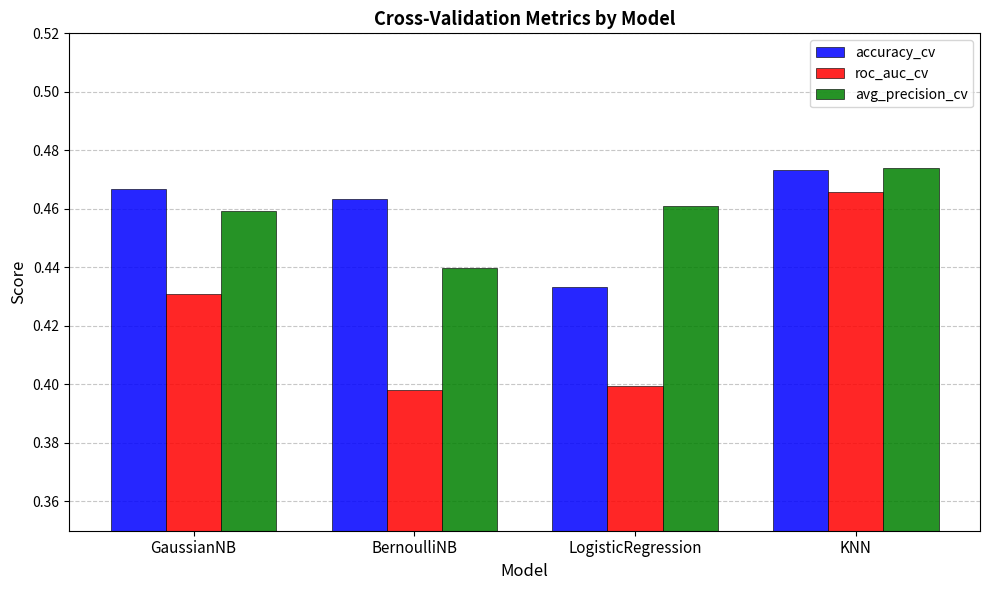

At which label does avg_precision_cv reach its peak?

KNN